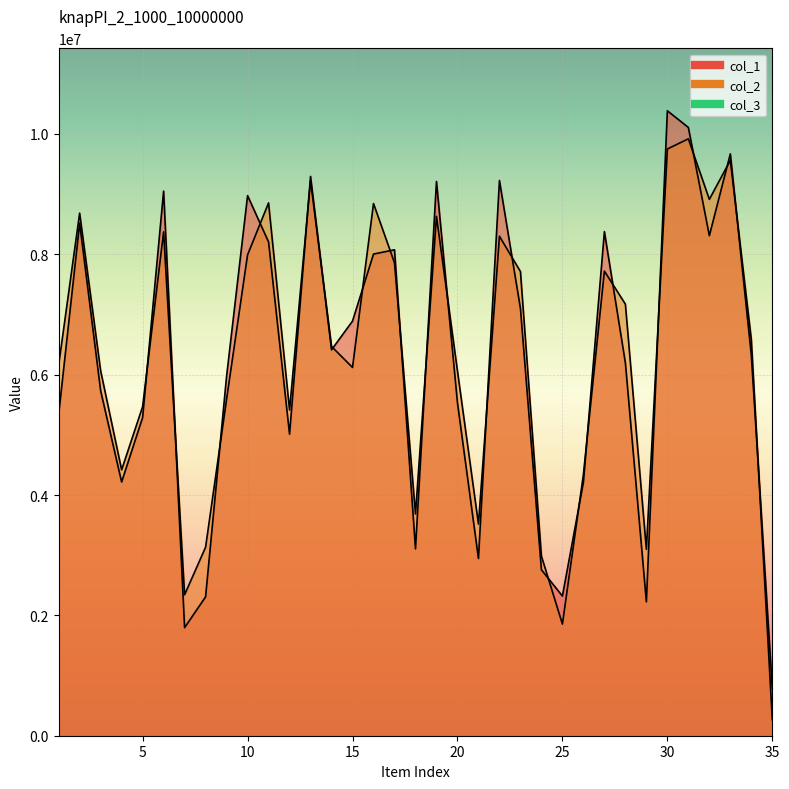

At 2, list the series in order from smallest to largest.

col_1, col_2